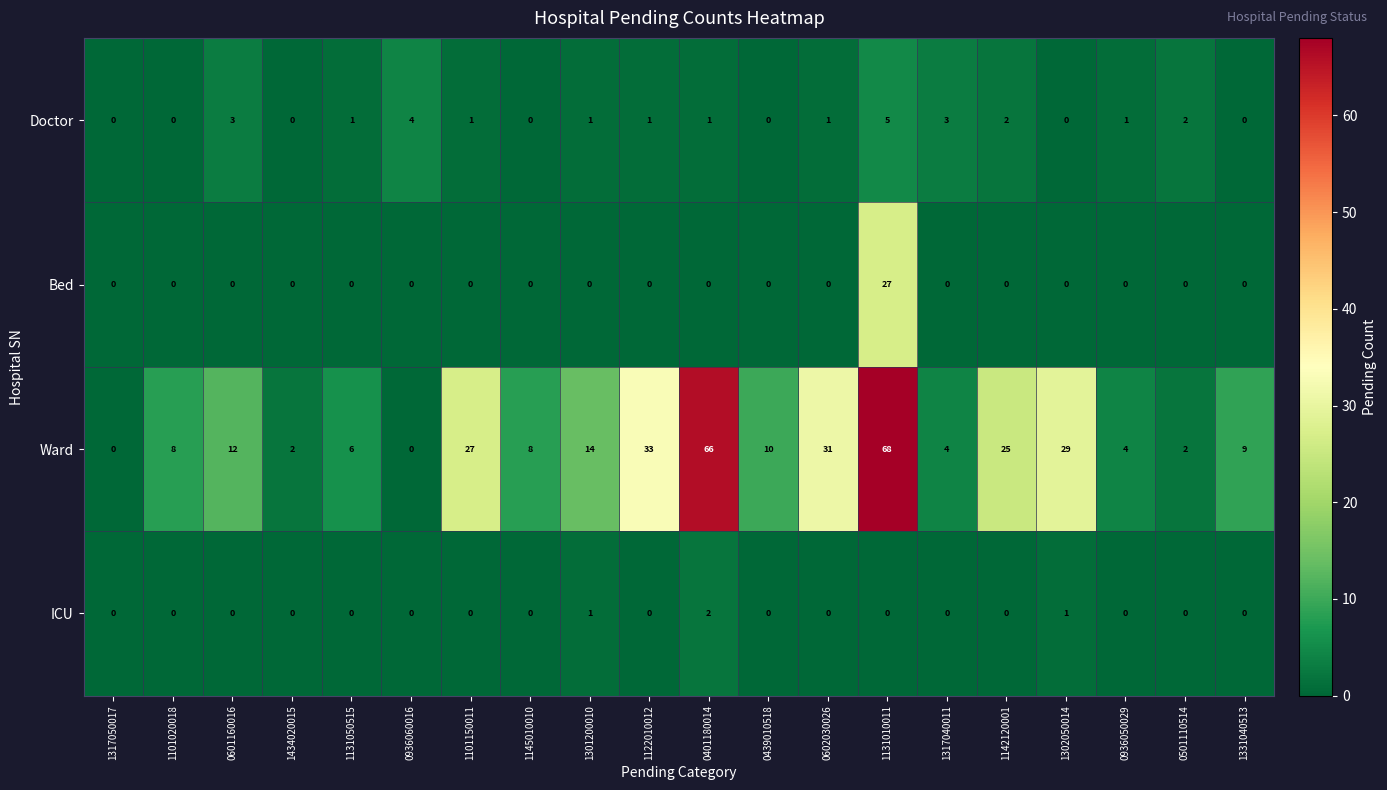

Which series has the widest spread of values?

Ward